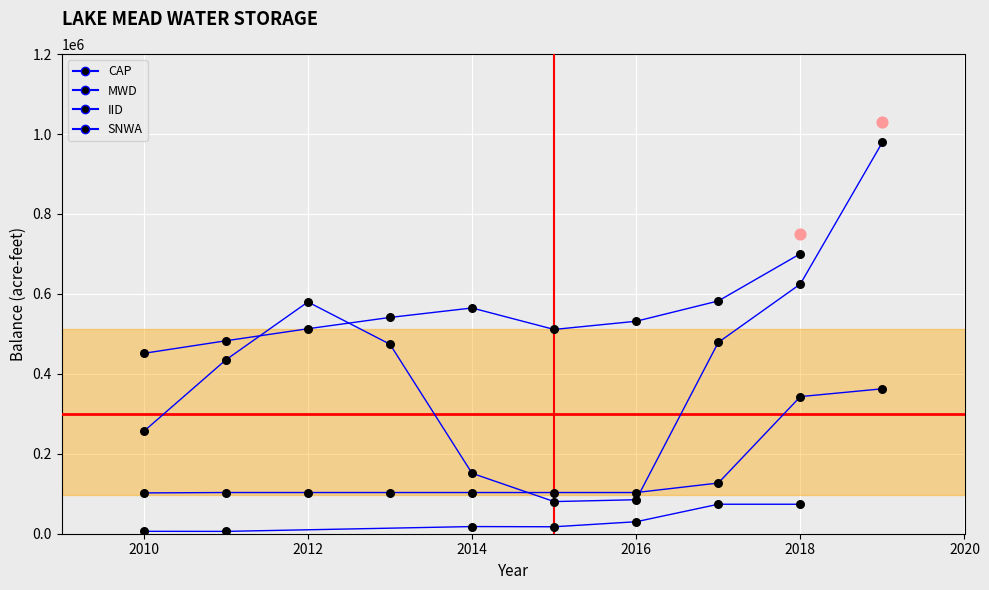

Which series contains the highest Y value?

MWD